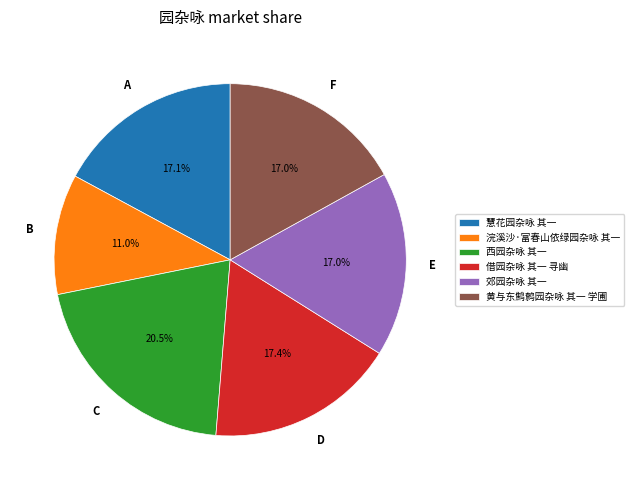

True or false: 借园杂咏 其一 寻幽 accounts for 17% of the total.

True